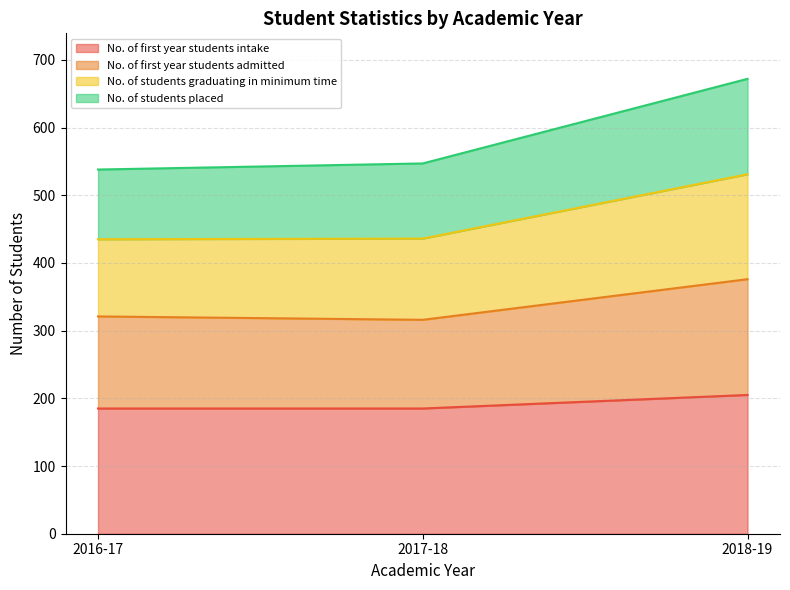

Is it true that No. of first year students intake equals 49 at 2018-19?

False